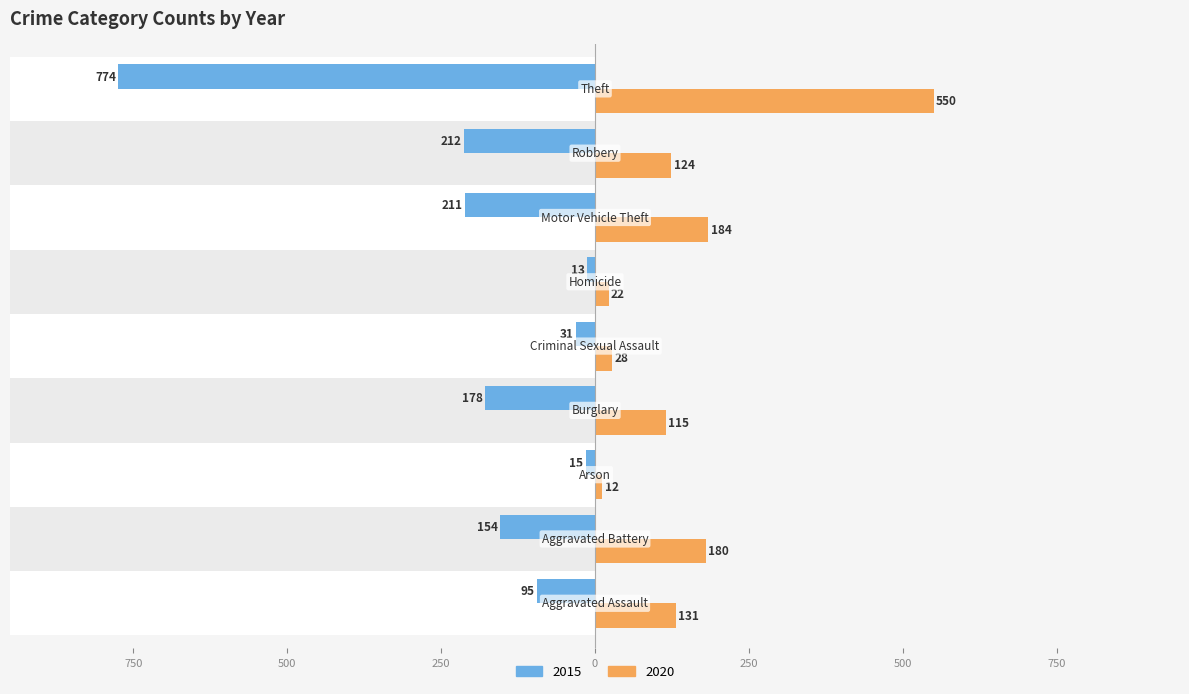

The value of 2015 at Burglary is -178. True or false?

True